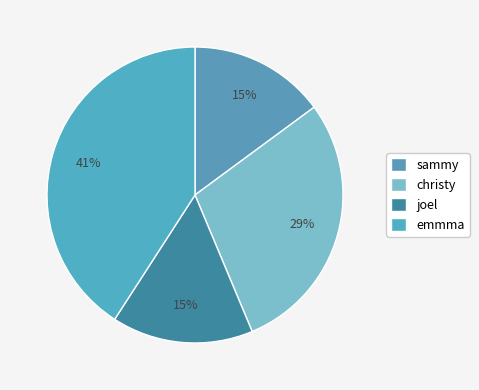

Combined, do joel and sammy account for over 50%?

No